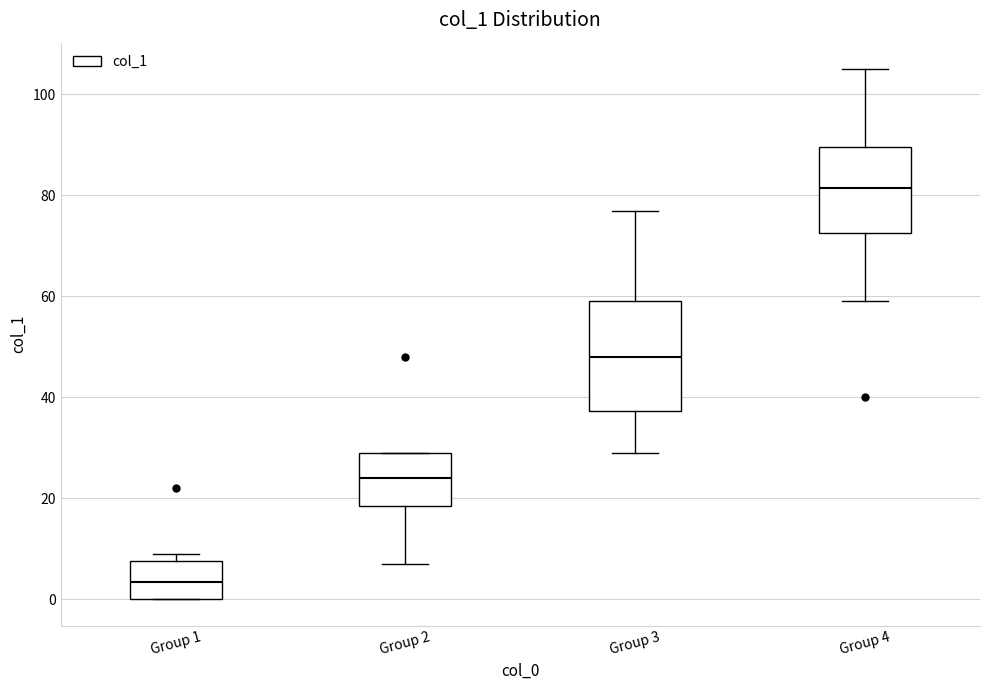

Reading left to right, read every box against the y-axis: the position of its median line, the range the box covers, and the ends of its whiskers. The values are not printed on the chart, so give them approximately, as read against the axis.

Group 1: median 4, box 0 to 8, whiskers 0 to 10
Group 2: median 24, box 18 to 30, whiskers 8 to 30
Group 3: median 48, box 38 to 60, whiskers 30 to 78
Group 4: median 82, box 72 to 90, whiskers 60 to 106